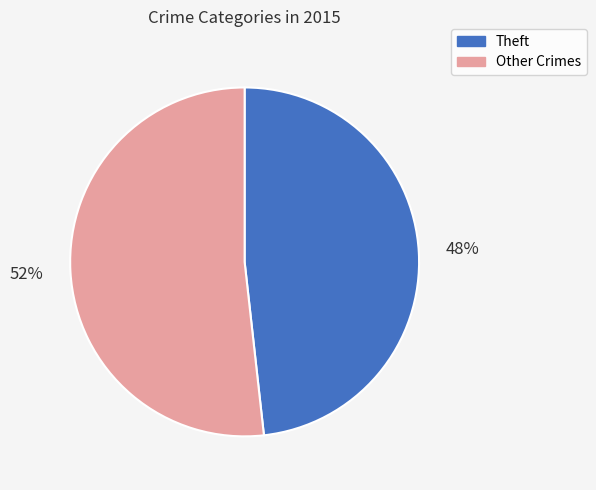

Which category has the smallest portion of the pie?

Theft